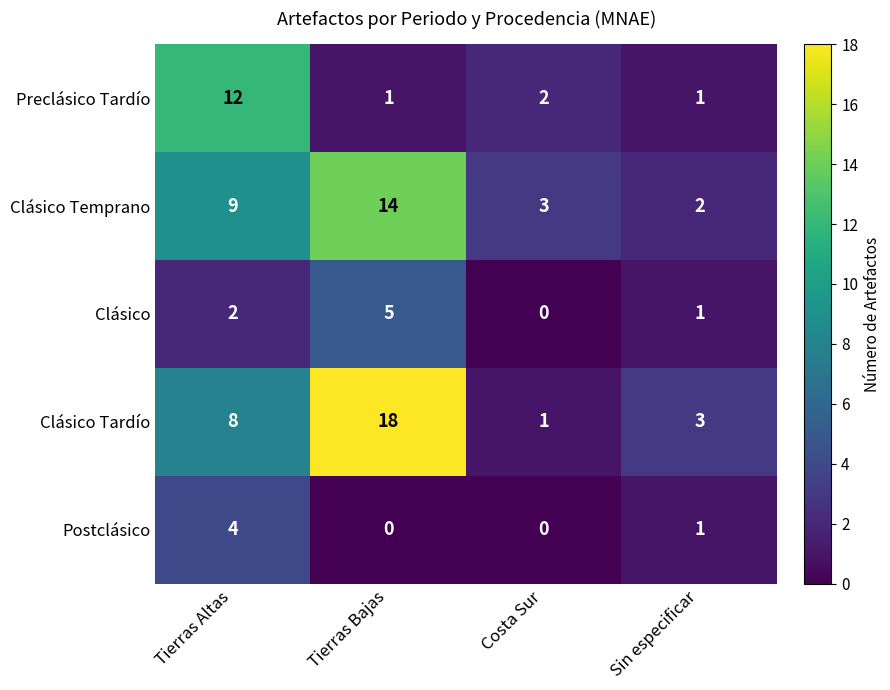

Where does the Preclásico Tardío series first go above 2?

Tierras Altas